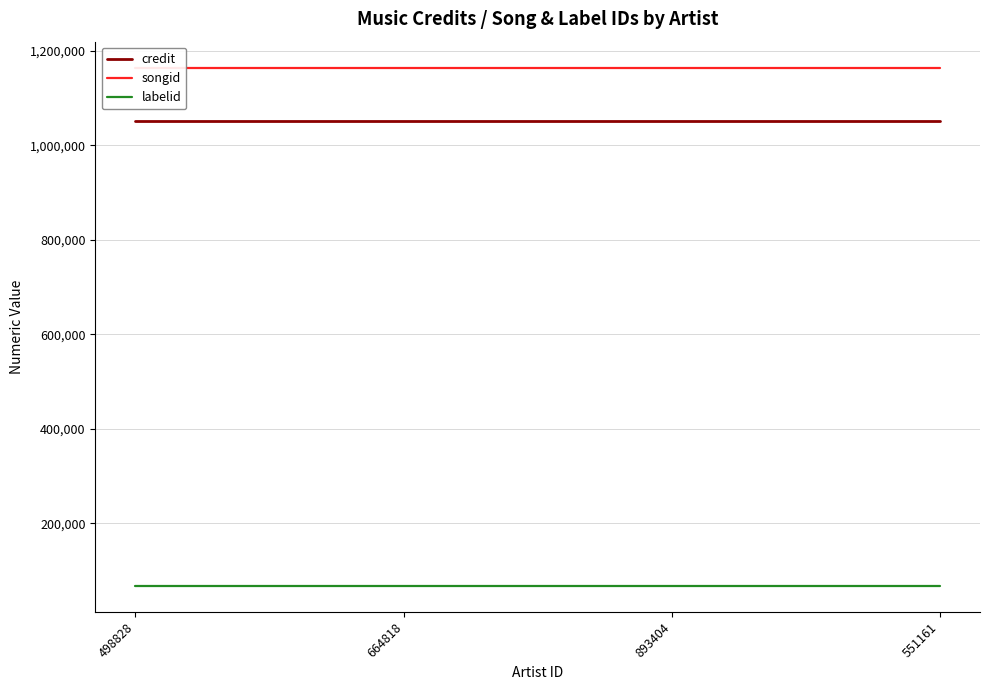

At which category is the sum across all series the highest?

498828